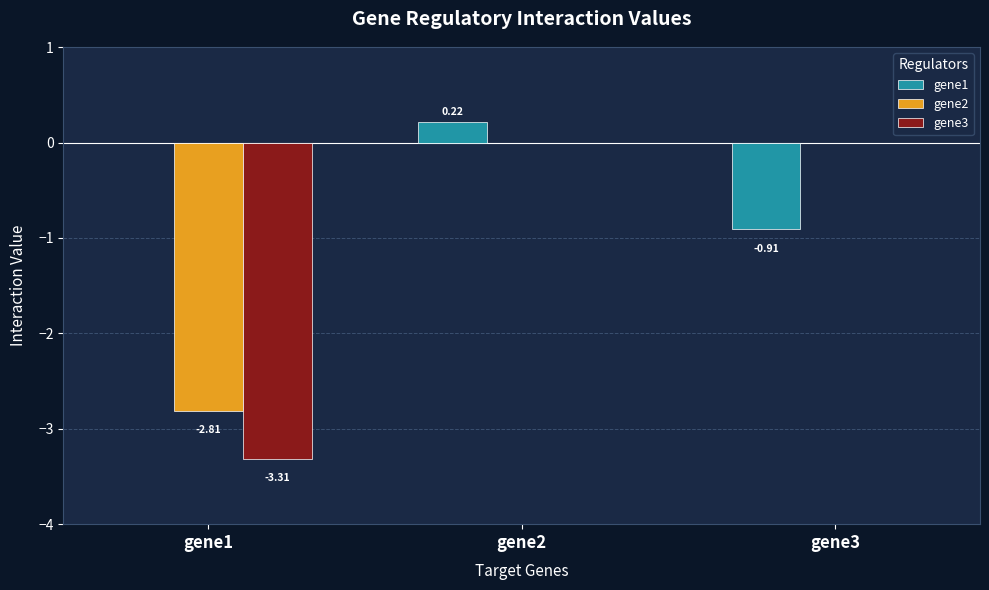

Count the number of data series in this chart.

3